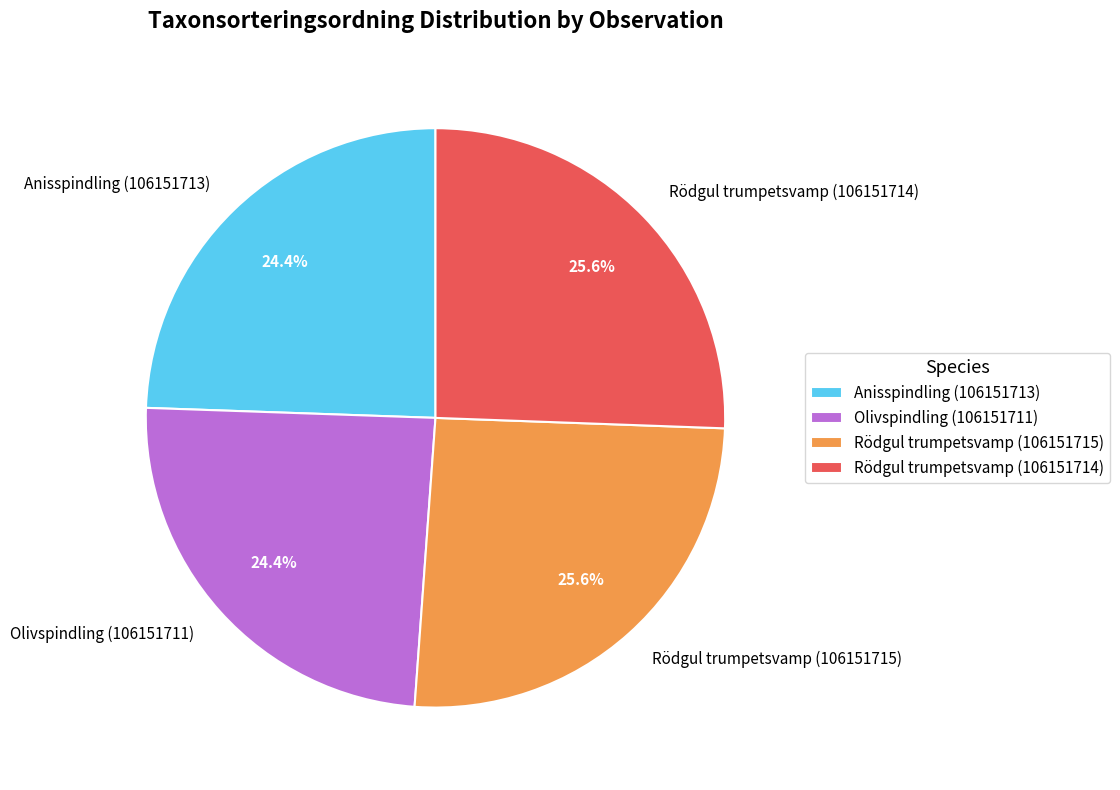

What percentage is NOT represented by Olivspindling (106151711)?

75.6%